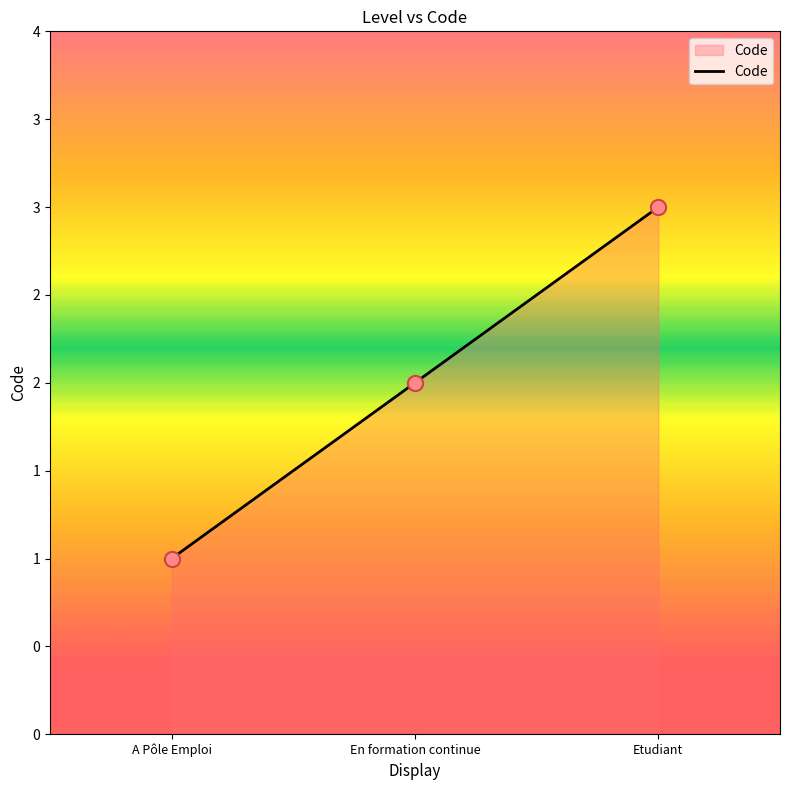

Which has a higher value, En formation continue or Etudiant?

Etudiant